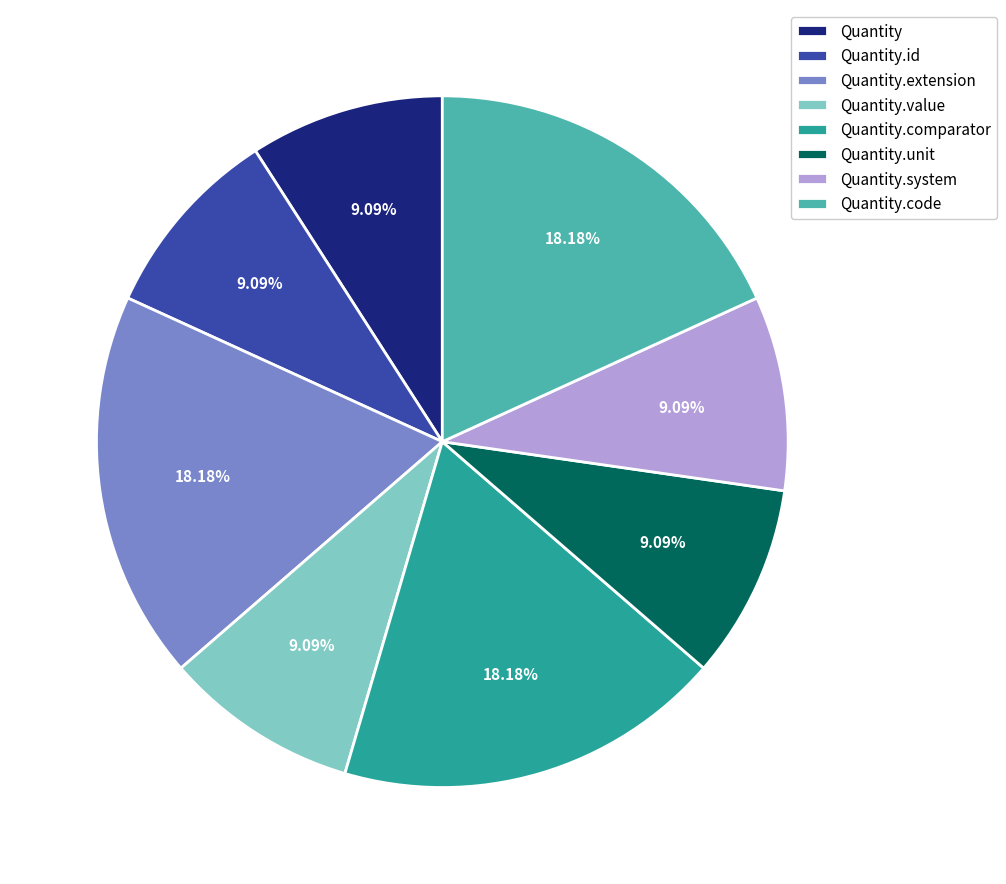

How many slices are in this pie chart?

8